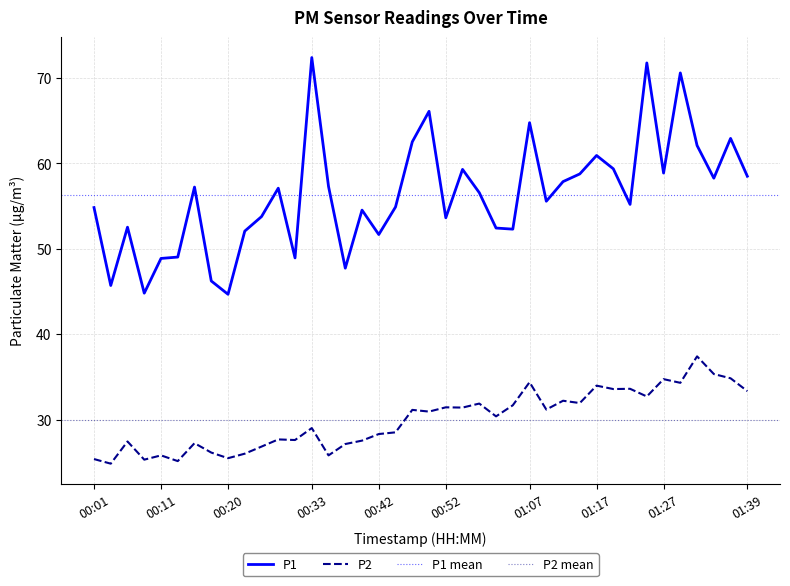

True or false: P2 has a value of 37.0 at 00:13.

False